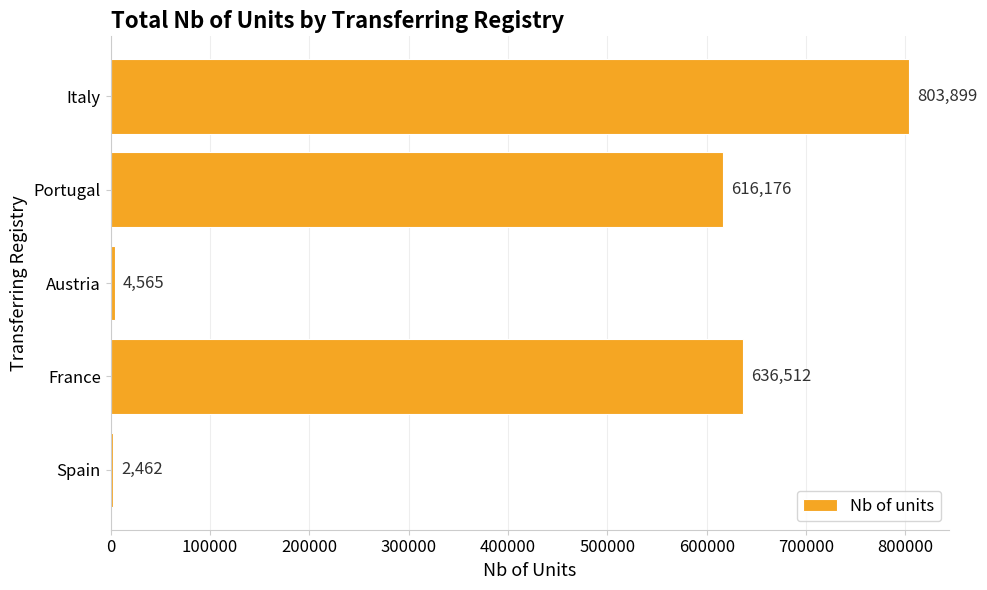

Count the number of categories in the chart.

5